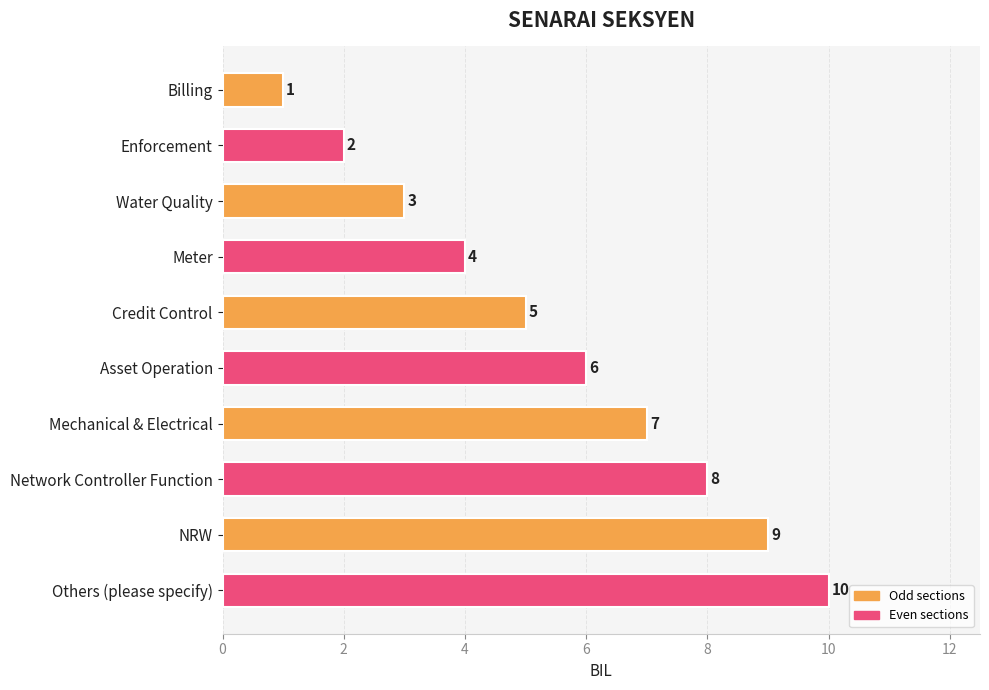

True or false: the data shows 7 at Mechanical & Electrical.

True